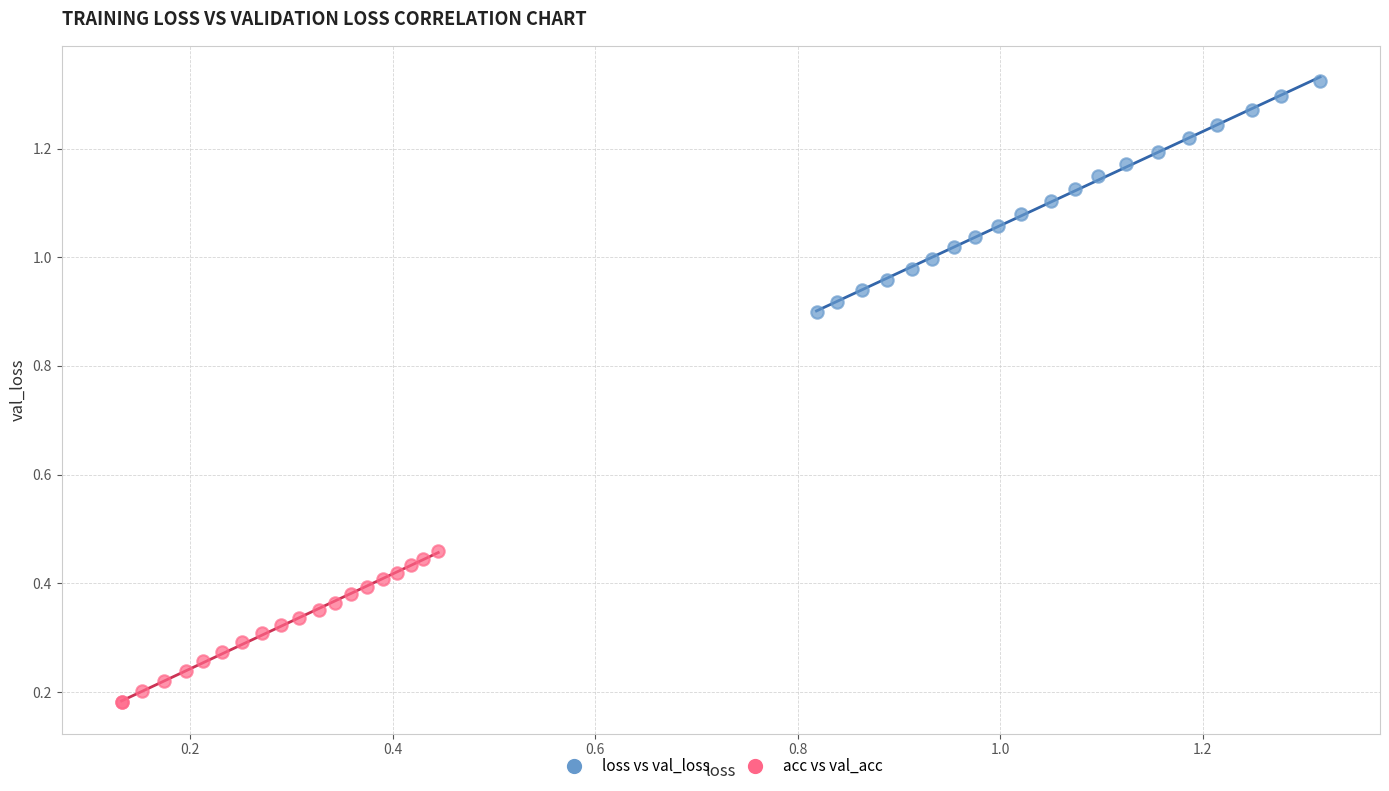

Which series contains the lowest Y value?

acc vs val_acc